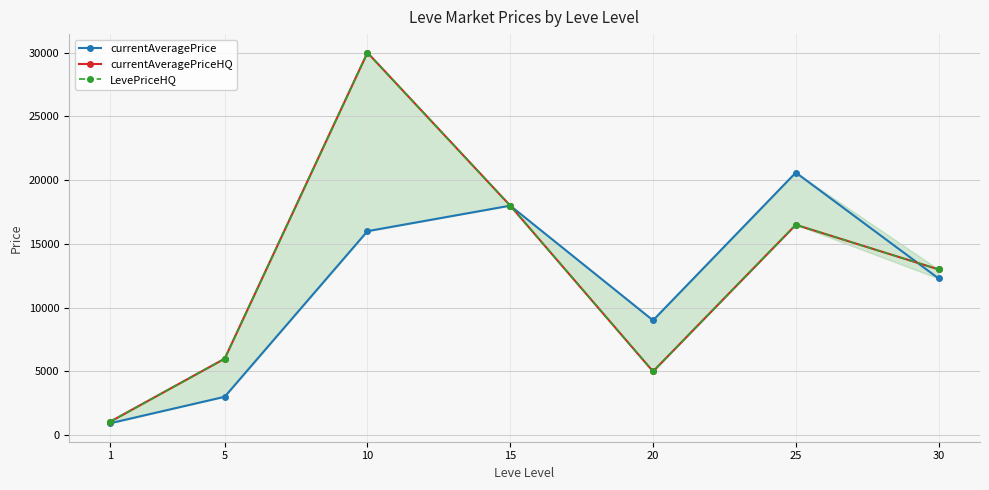

What is the value of the currentAveragePrice point at the 7th from the left?

12290.0